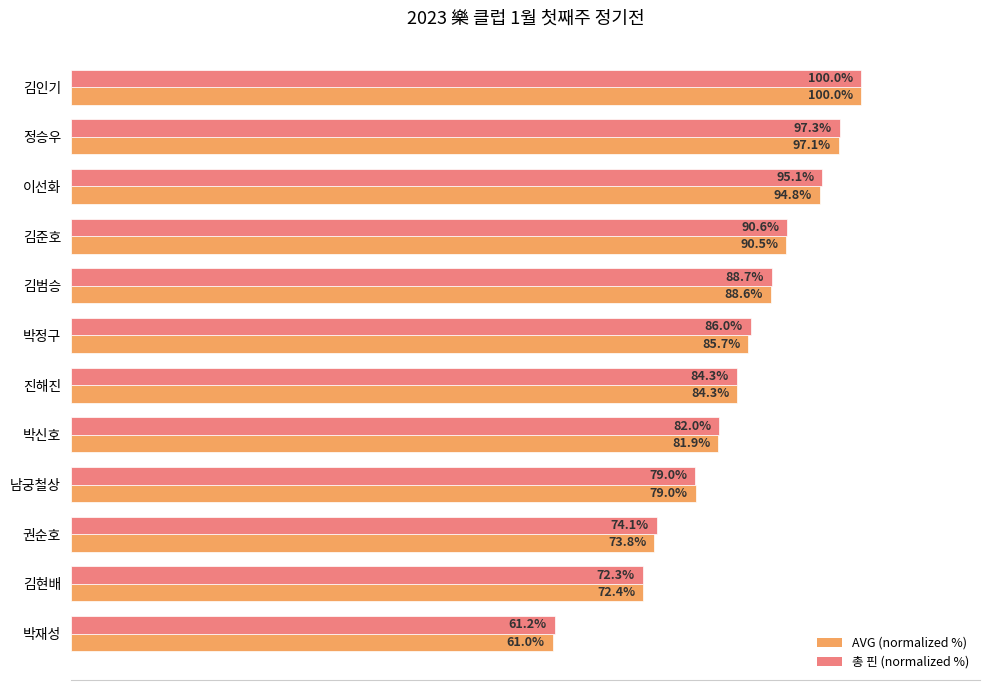

List the labels in order of 총 핀 (normalized %) value, smallest first.

박재성, 김현배, 권순호, 남궁철상, 박신호, 진해진, 박정구, 김범승, 김준호, 이선화, 정승우, 김인기